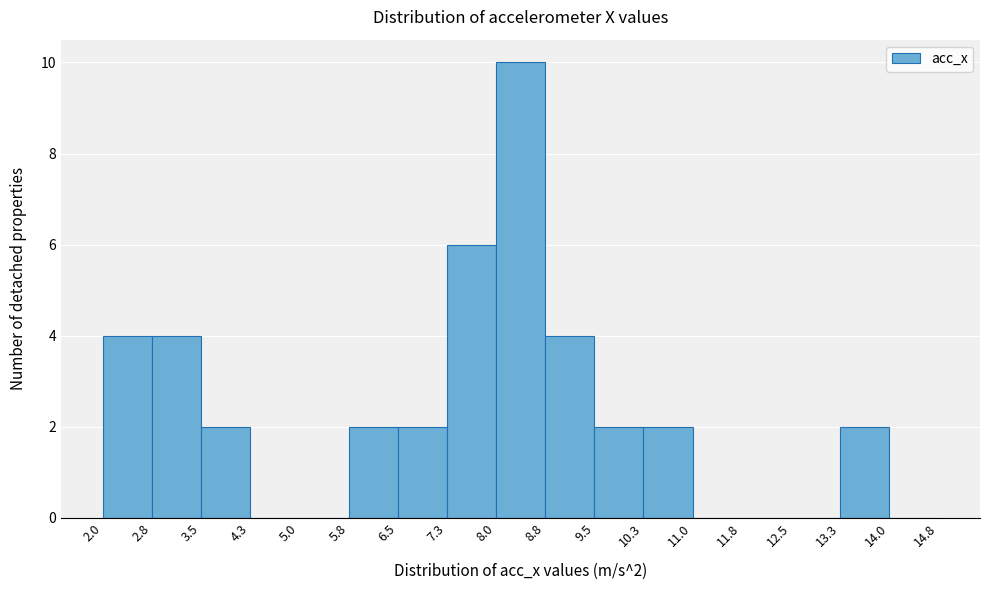

Over which range of the x-axis is the bar tallest?

8.0 to 8.8